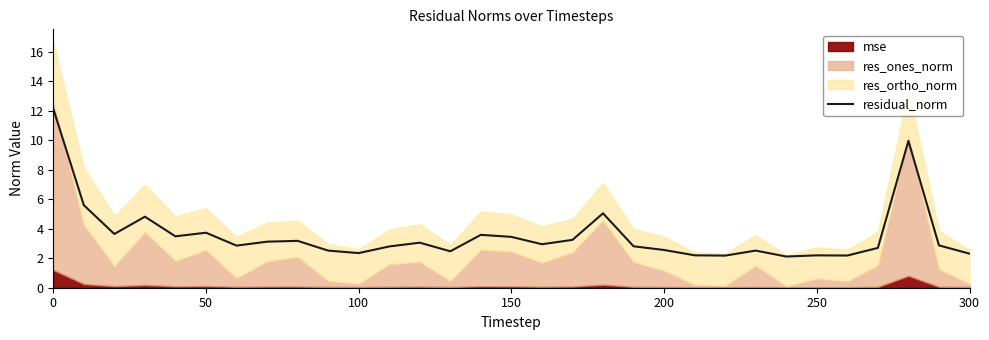

The value of residual_norm at 300 is 2.3. True or false?

True